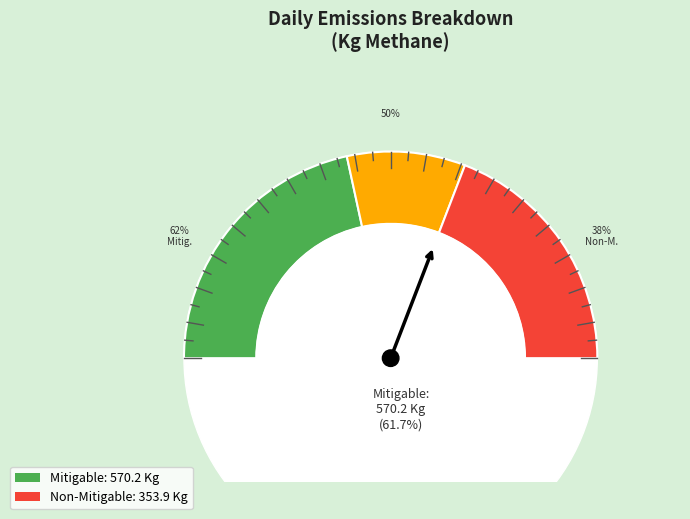

Between Mitigable Emissions and Non-Mitigable Emissions, which is larger?

Mitigable Emissions